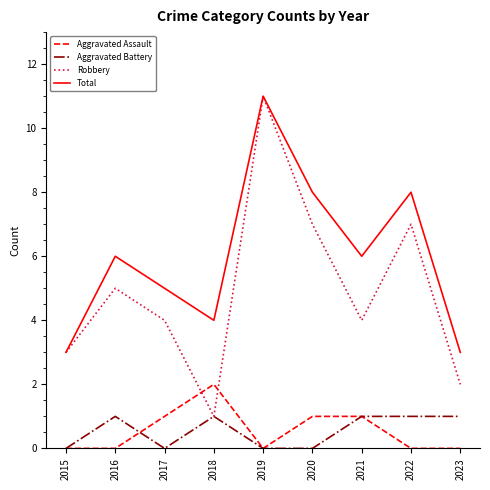

What is the total value across all series at 2023?

6